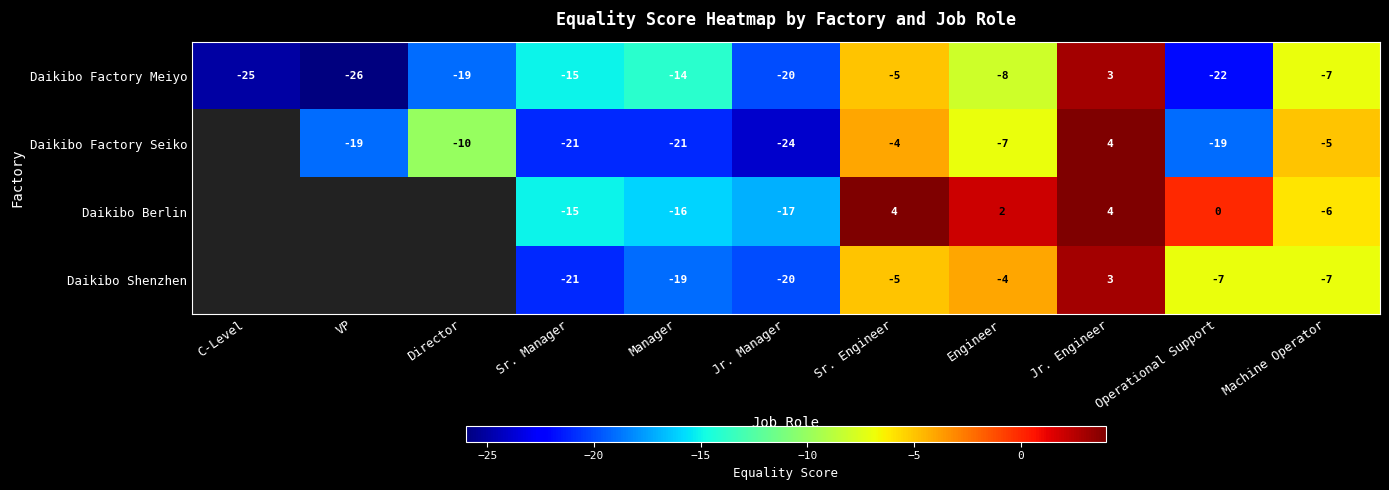

What is the total value across all series at Machine Operator?

-25